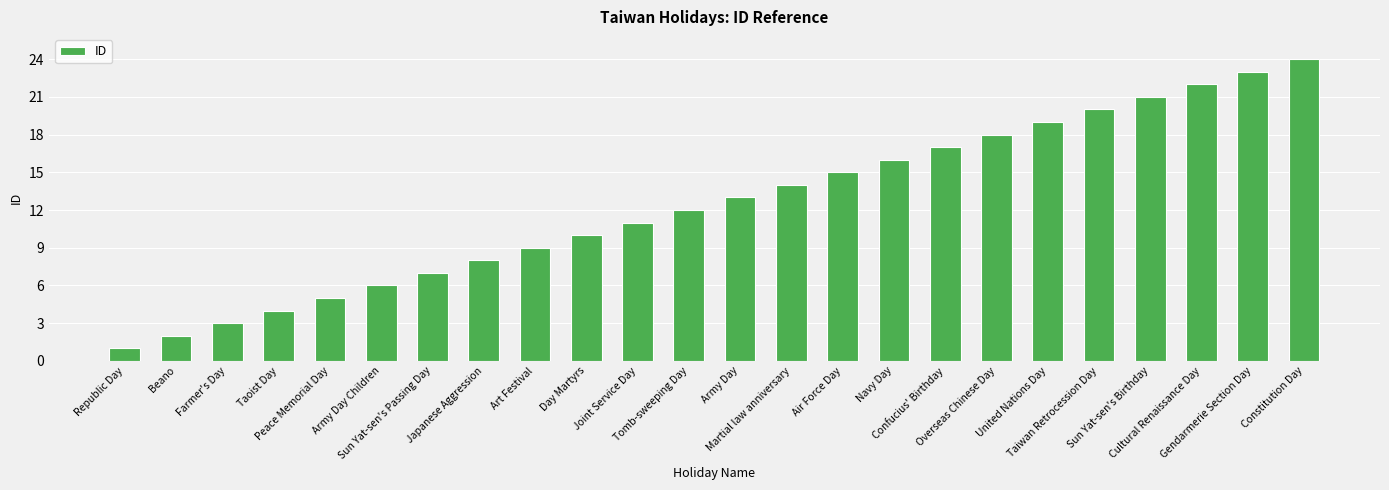

Read the value at Sun Yat-sen's Birthday.

21